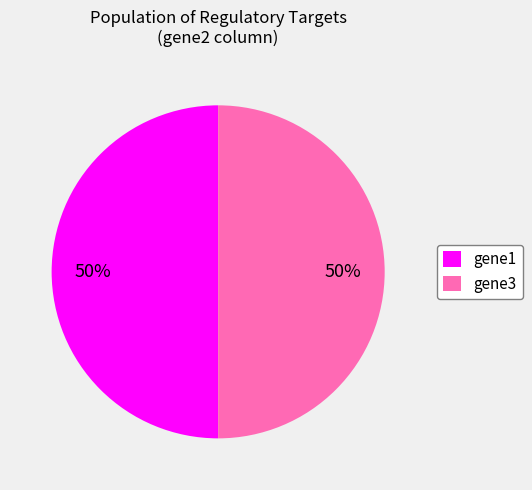

Is it true that gene3 is 64% of the pie?

False